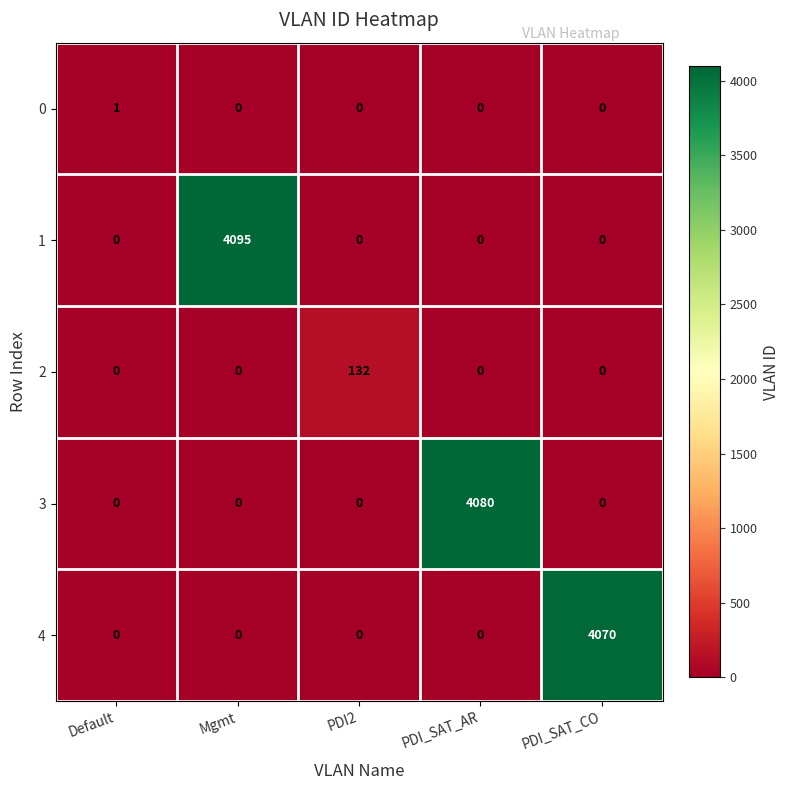

What is the total value across all series at PDI_SAT_AR?

4080